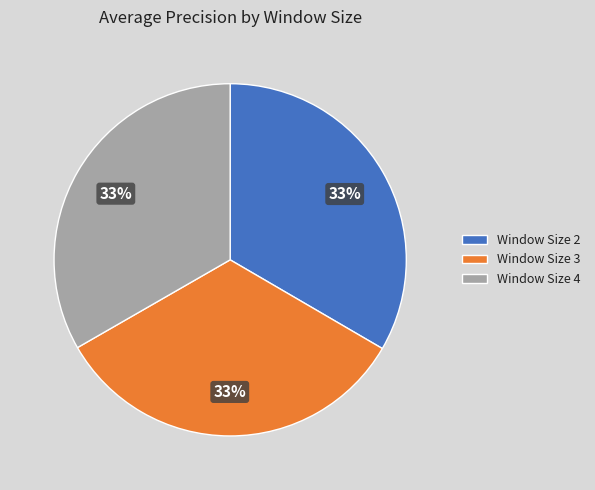

Does Window Size 3 represent more than half of the total?

No